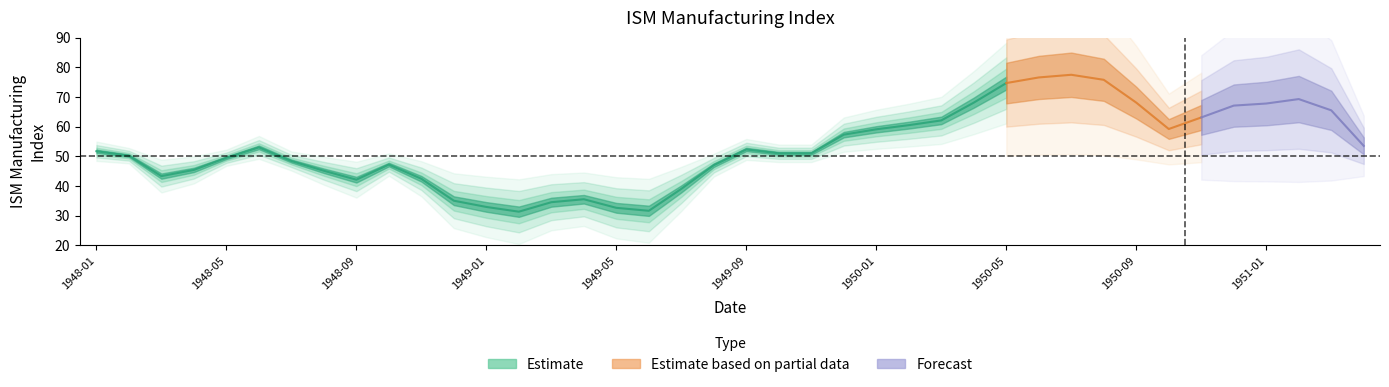

At which label does the data first exceed 51?

1948-01